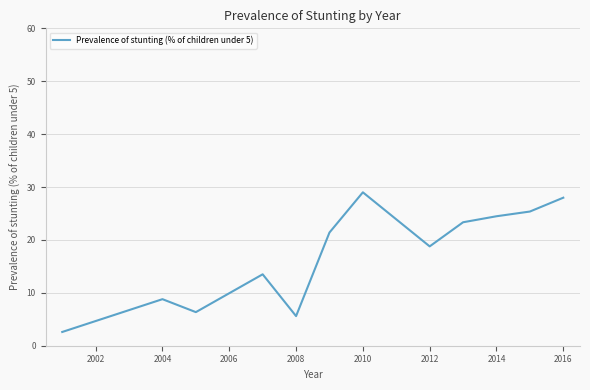

What is the greatest value displayed?

29.0